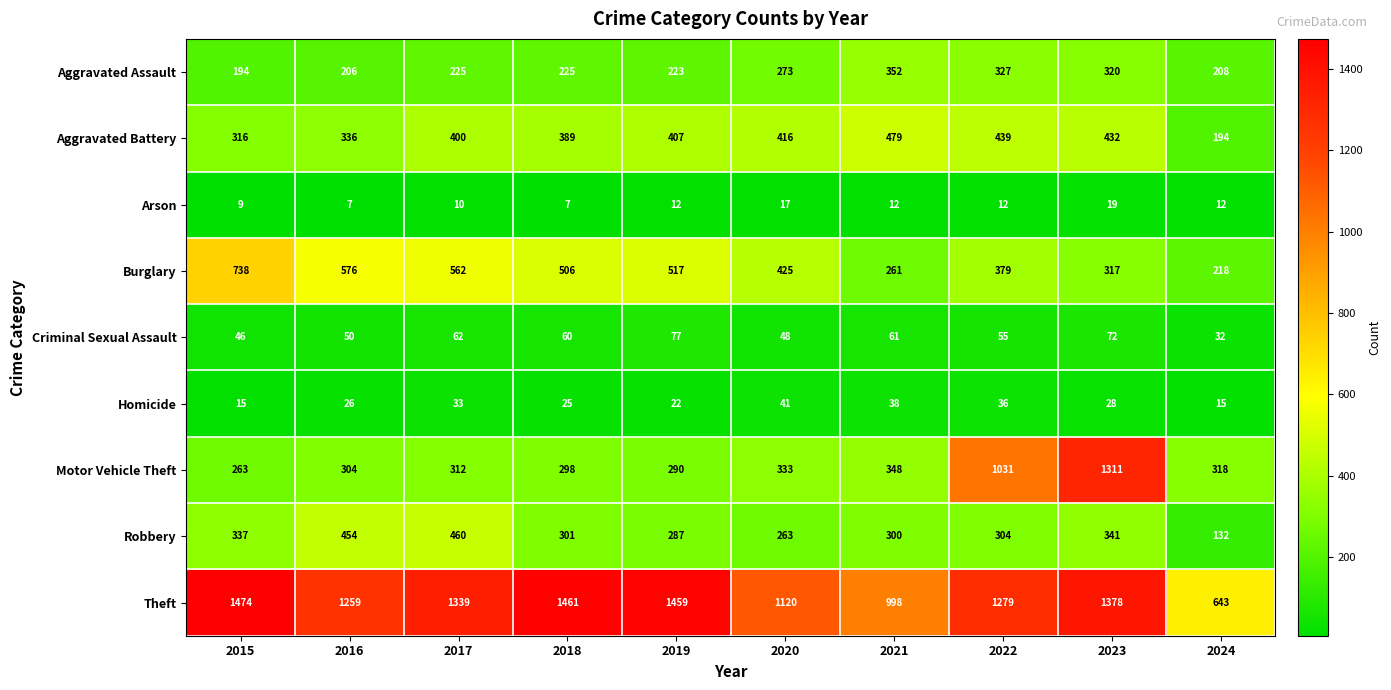

What is the sum of all Robbery values?

3179